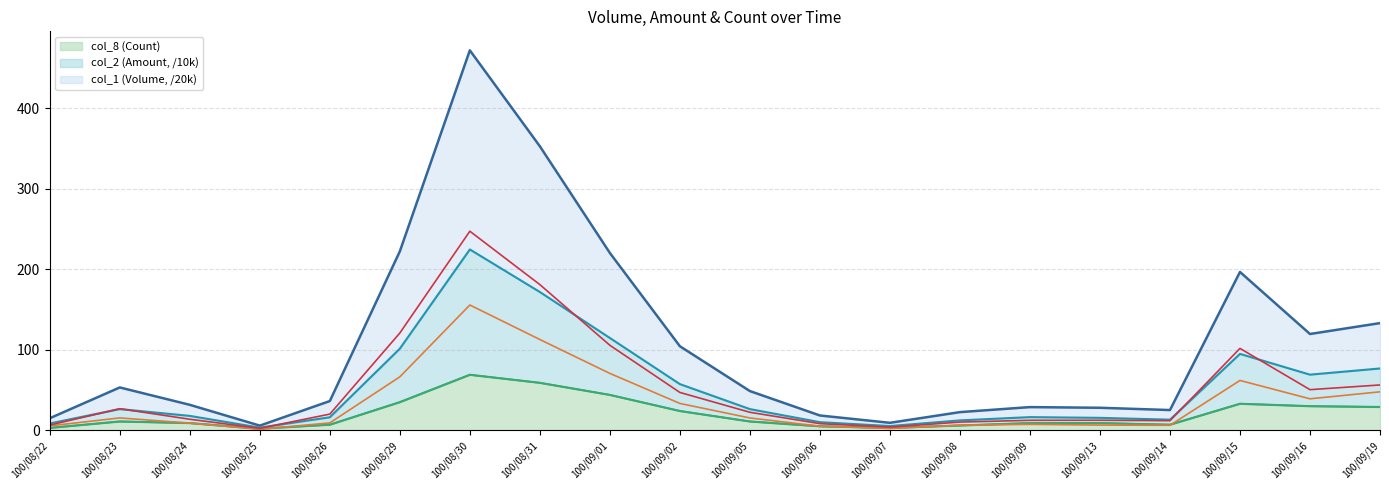

True or false: col_2 (Amount, /10k) has a value of 5.4 at 100/08/23.

False